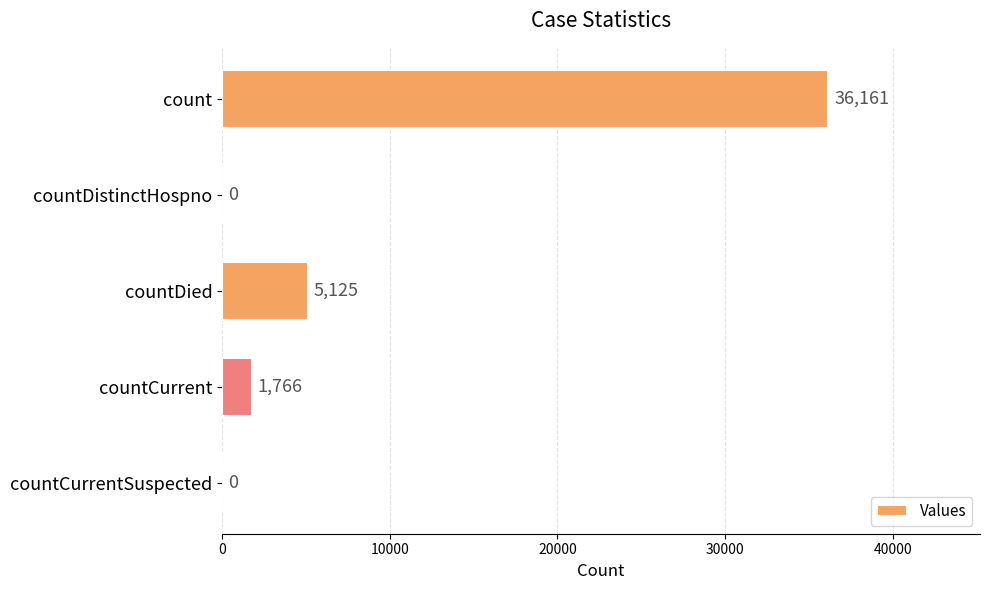

True or false: the data shows 5125 at countDied.

True